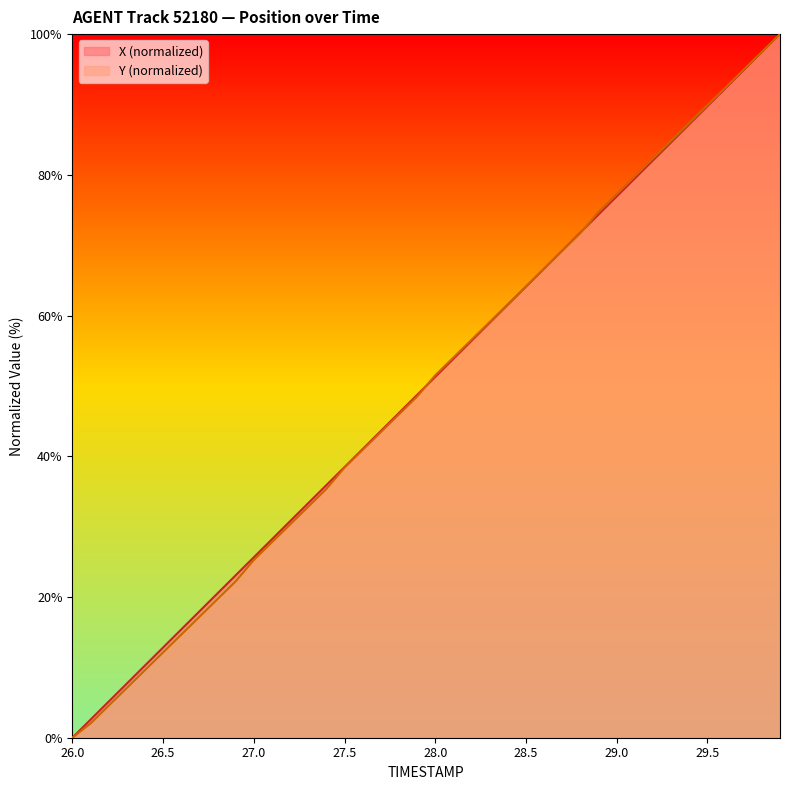

Which category has the lowest value in the X series?

26.0